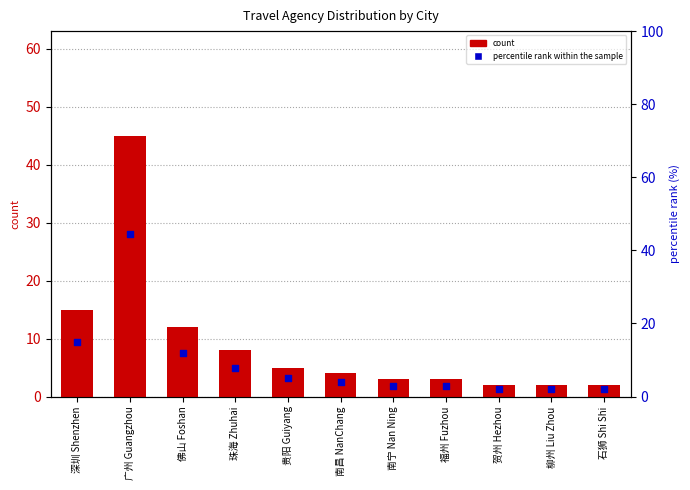

What are all the series names shown in the legend?

count, percentile rank within the sample